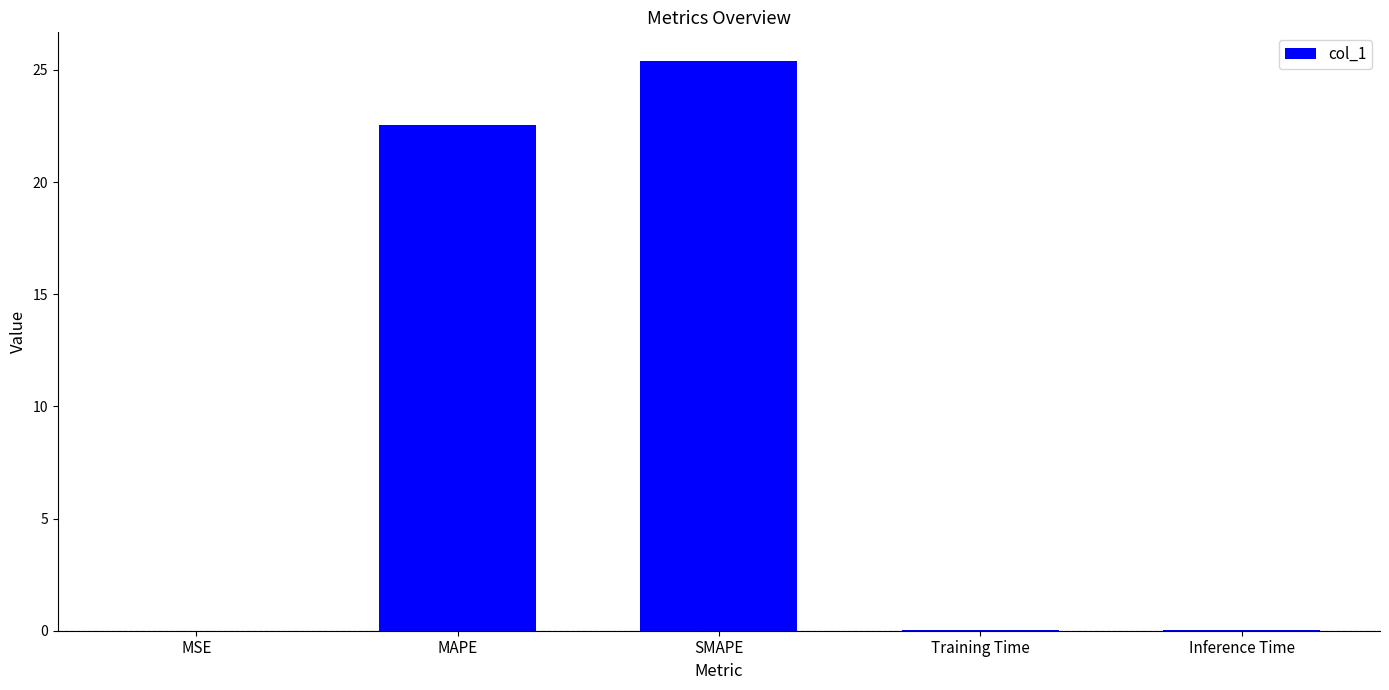

Count the number of categories in the chart.

5